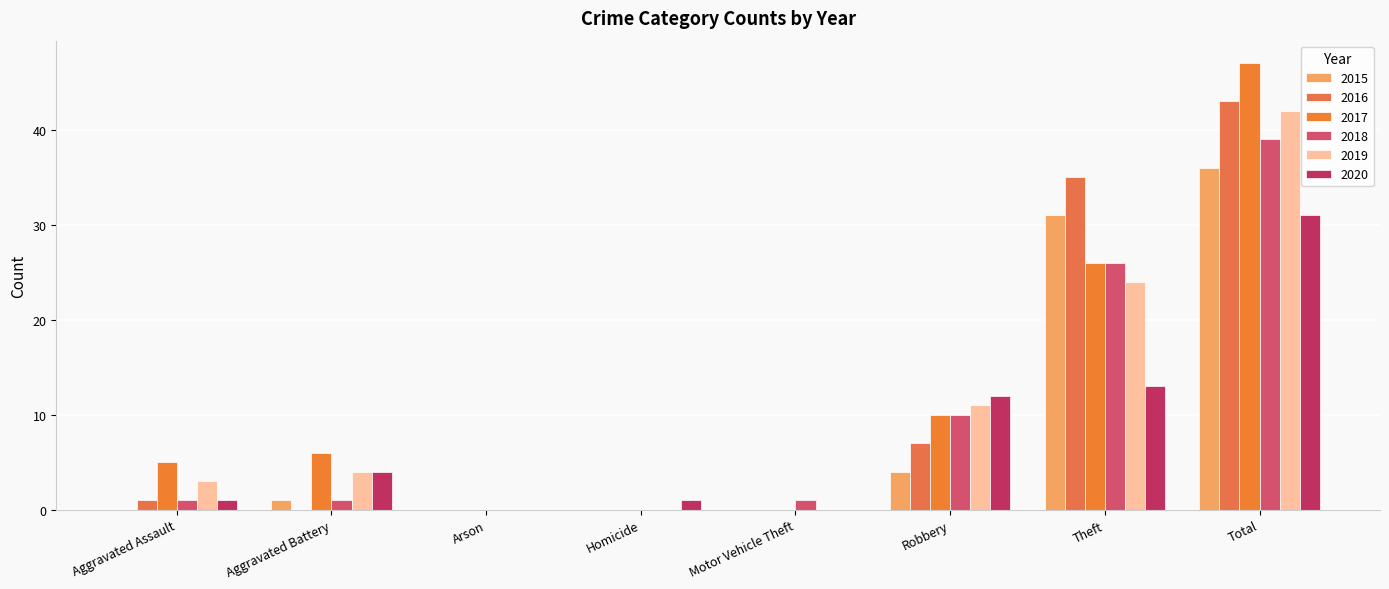

Does the chart contain stacked bars?

No